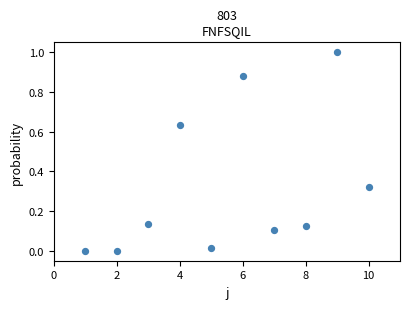

What is the average X value?

5.5